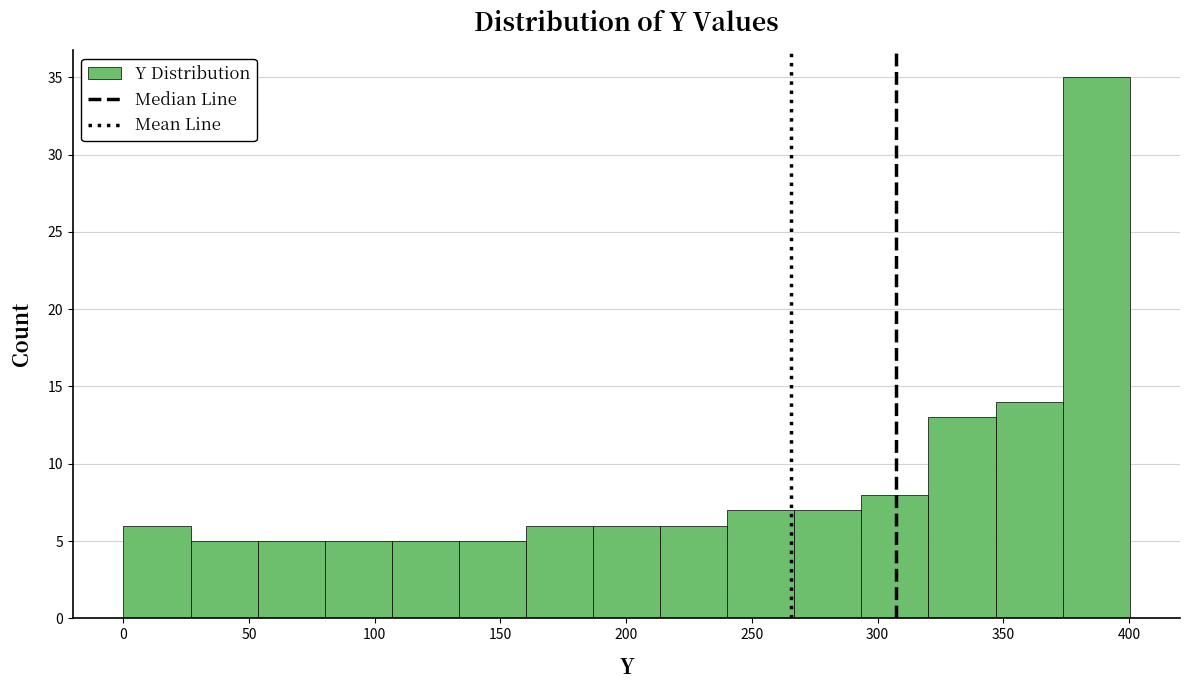

Over which range of the x-axis is the bar tallest?

375 to 400